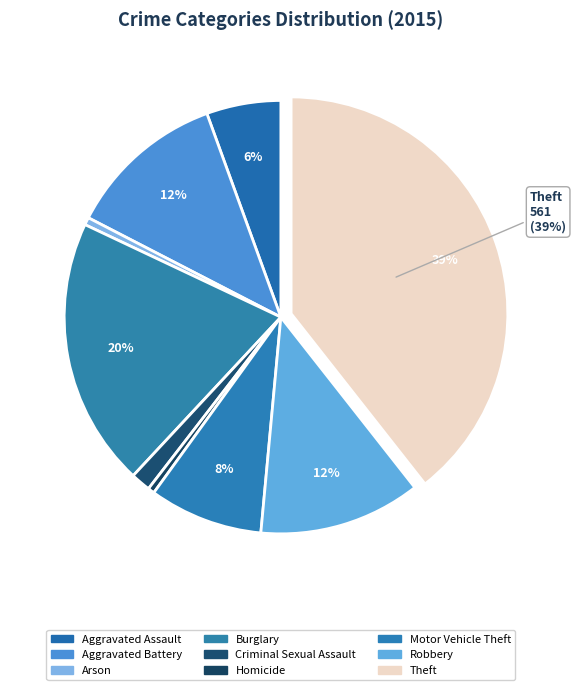

To the nearest percent, what is the combined percentage of Motor Vehicle Theft and Robbery?

21%